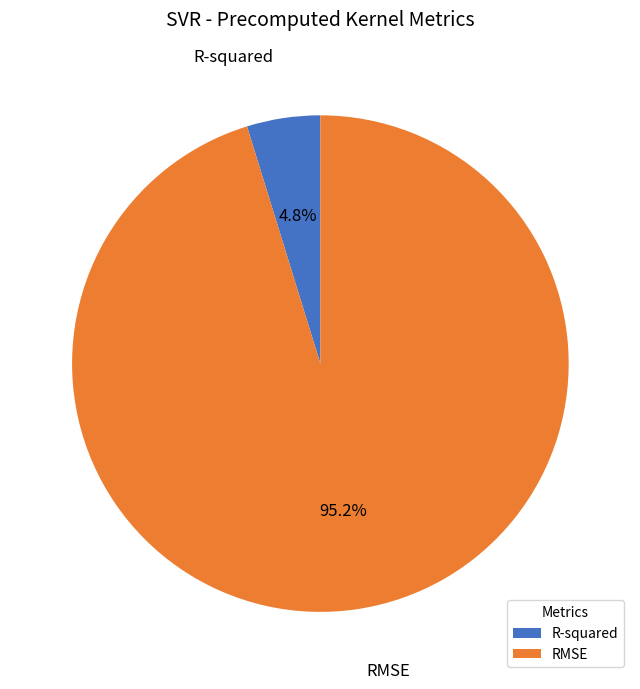

What percentage is the R-squared slice, to the nearest percent?

5%